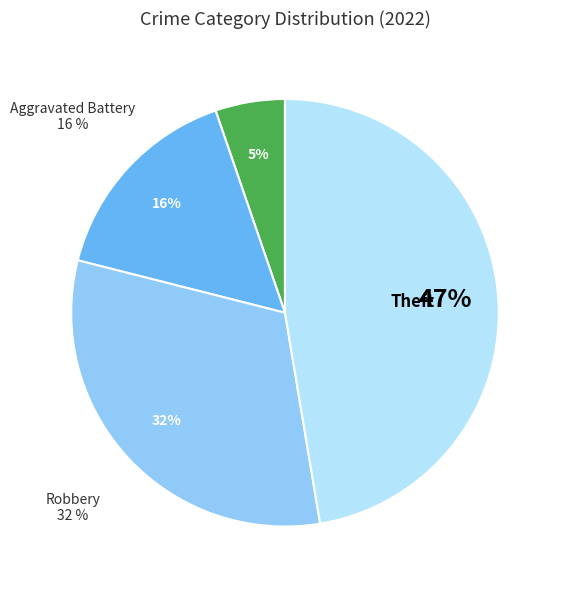

Is the sum of Aggravated Battery and Theft greater than half?

Yes